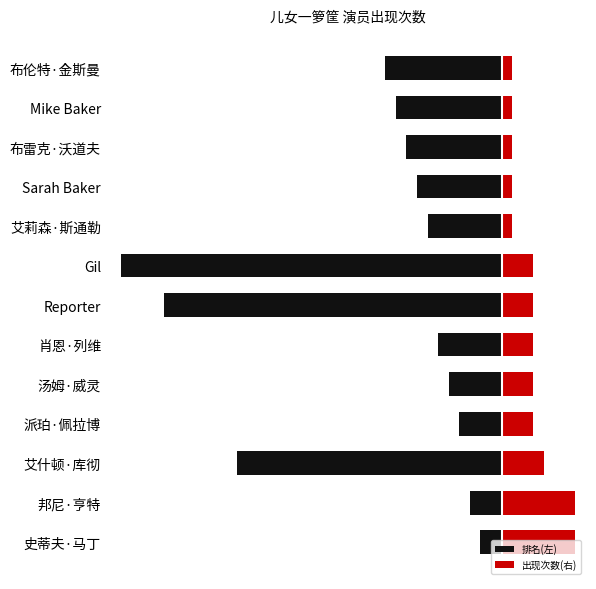

What is the highest value of the 出现次数(右) series?

7